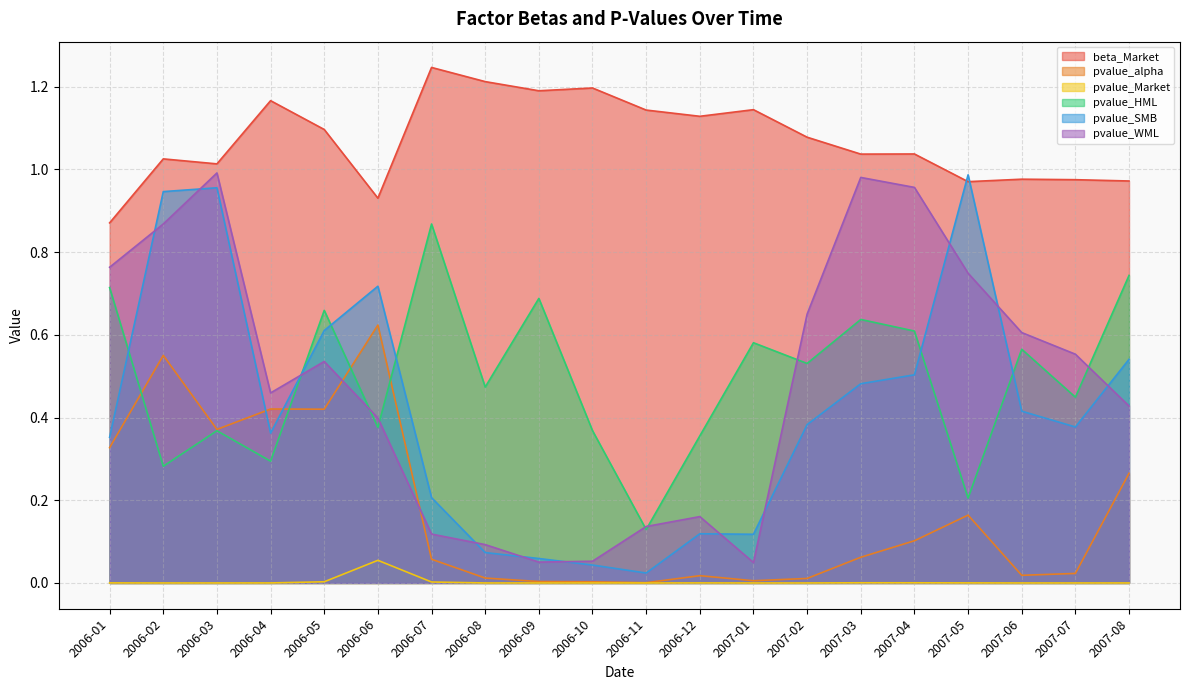

What position from the right is 2006-01?

20